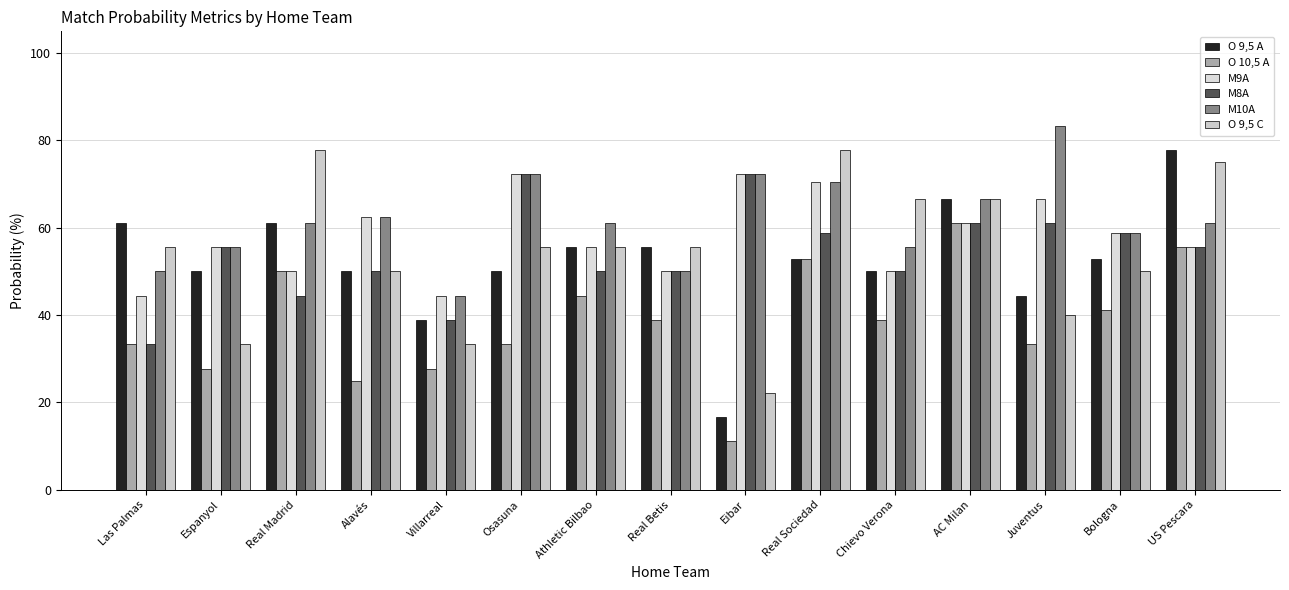

What is the spread (max minus min) of values at Real Betis?

16.7